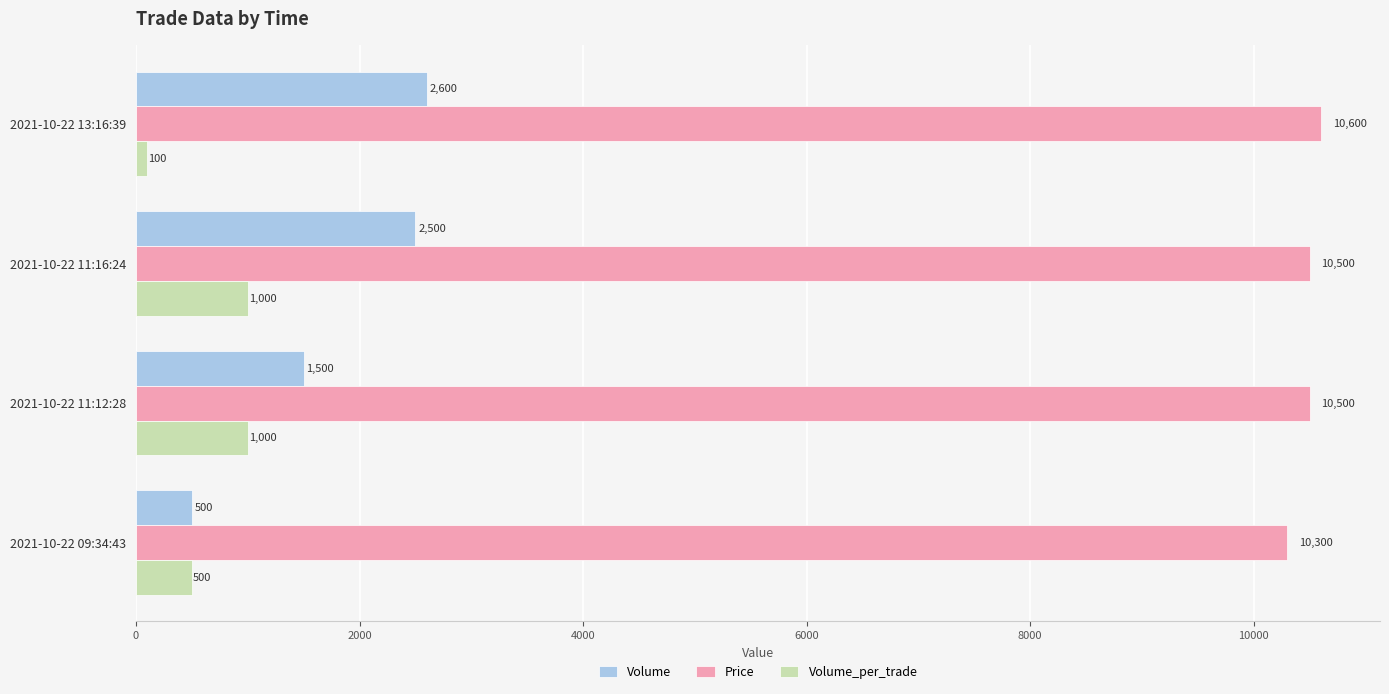

Rank the series by their maximum value, from highest to lowest.

Price, Volume, Volume_per_trade